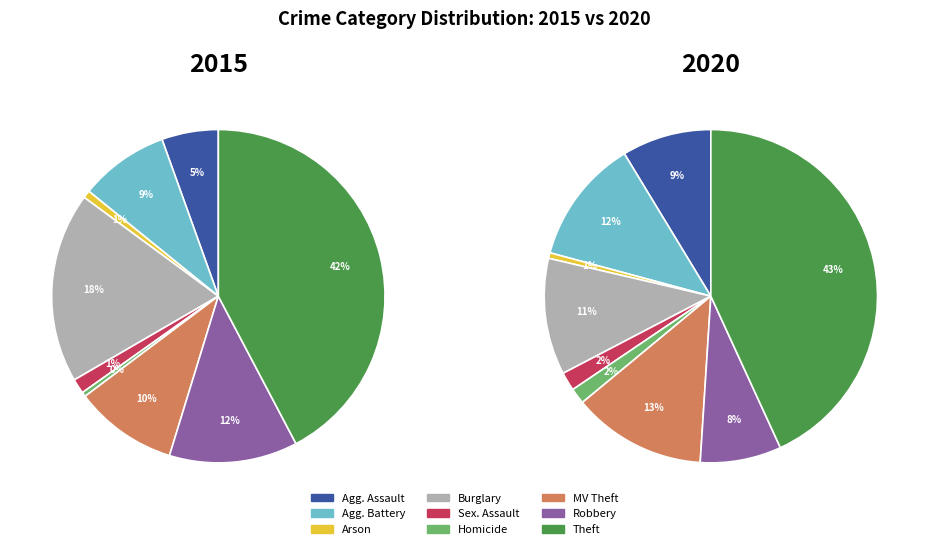

Which has a higher value, Burglary or Aggravated Assault?

Burglary